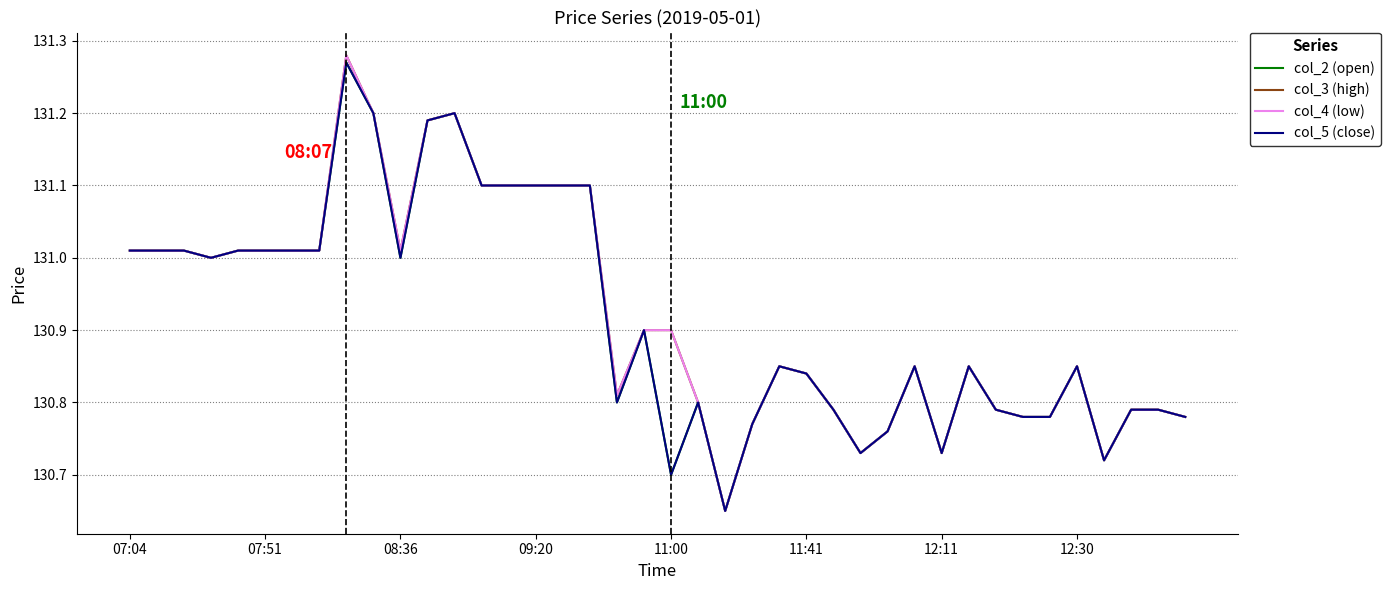

Which series has the largest total across all categories?

col_3 (high)